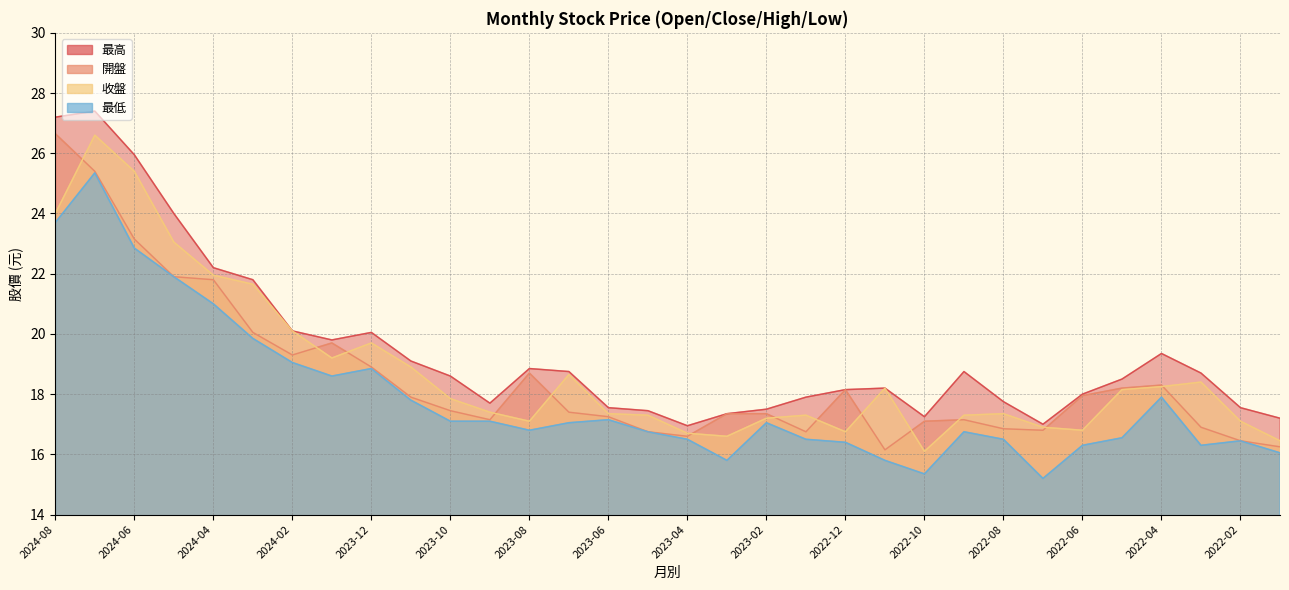

Is the value of 收盤 at 2023-05 greater than the value of 最高 at 2023-01?

No